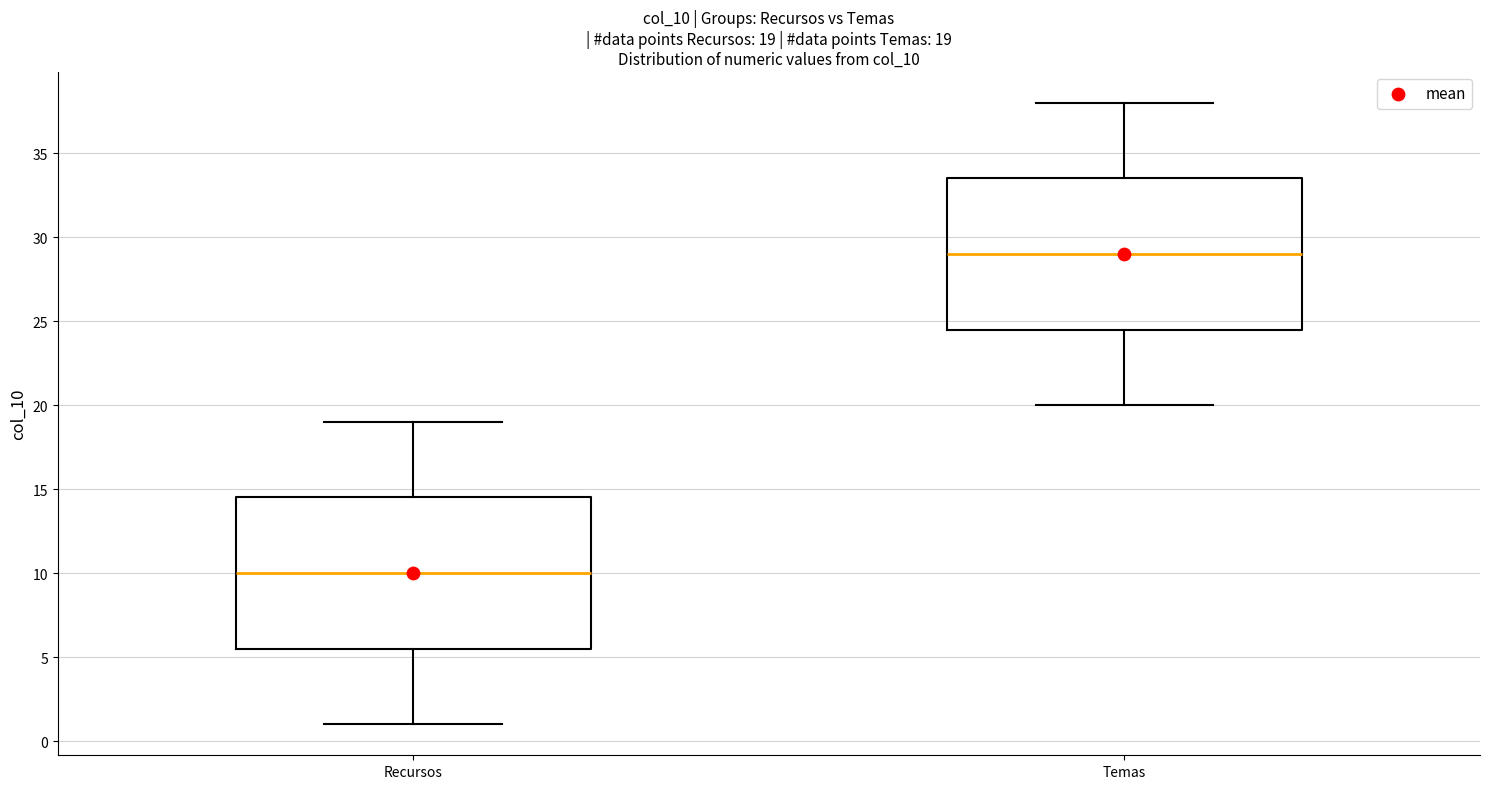

Which box has the lowest median line?

Recursos